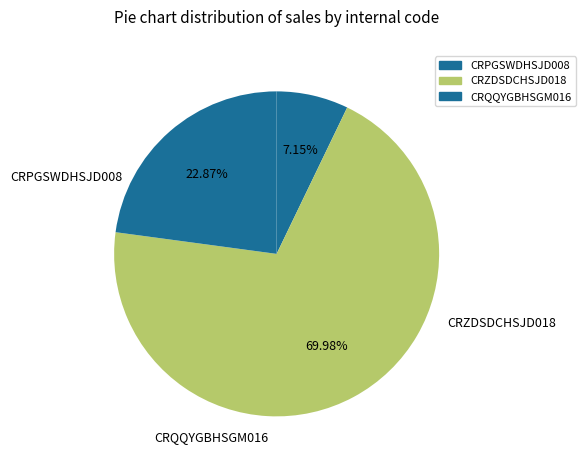

To the nearest percent, what is the average slice percentage?

33%